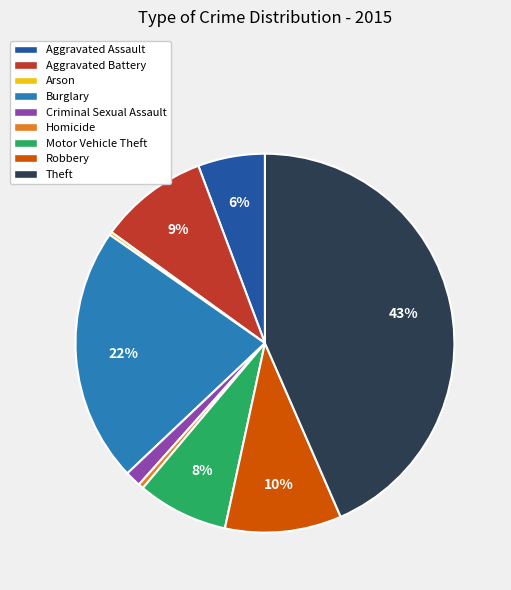

To the nearest percent, what is the difference between the largest and smallest slice percentages?

43%